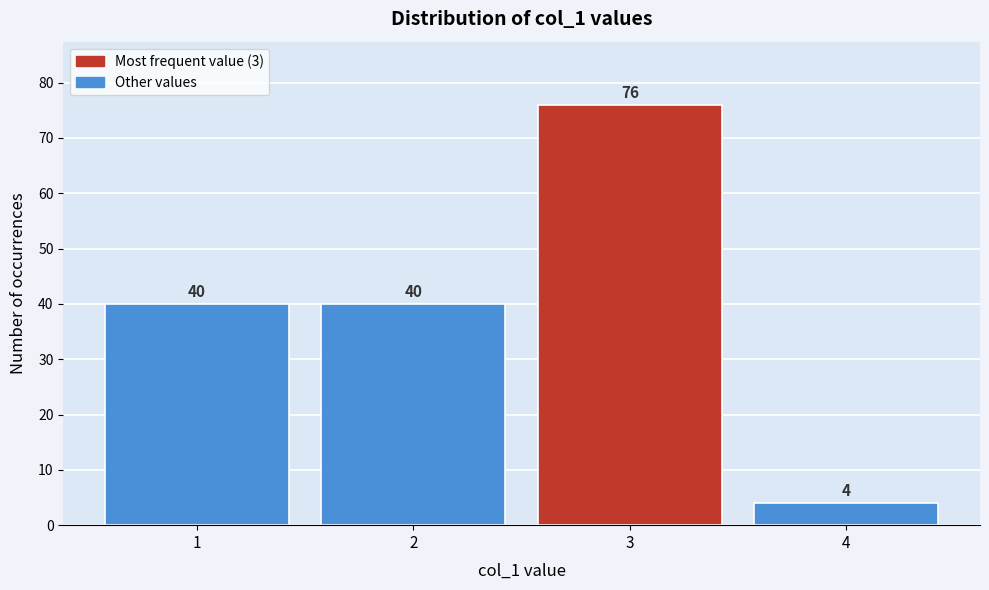

Which range on the x-axis has the tallest bar?

2.5 to 3.5